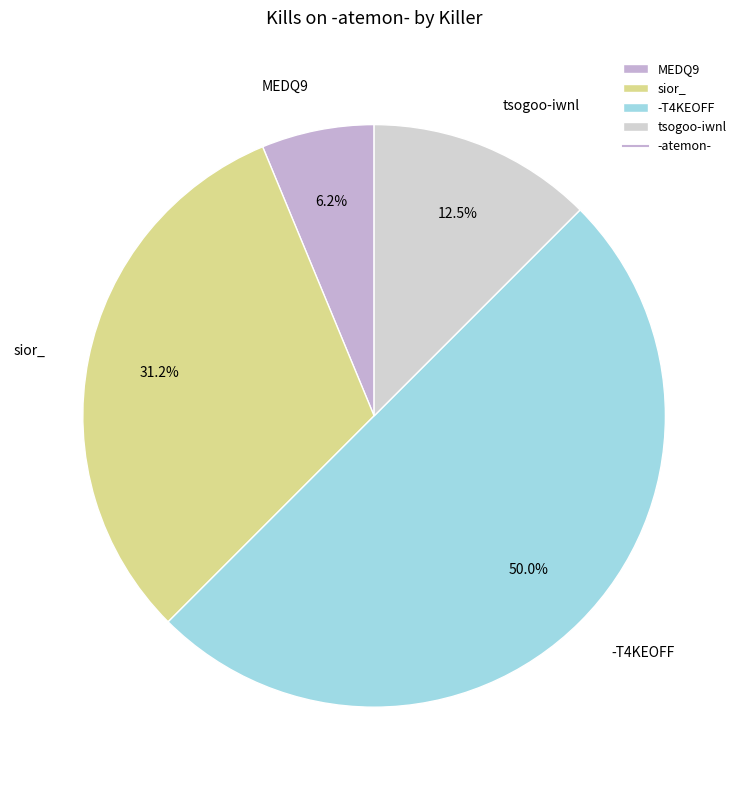

Which slice is the largest?

-T4KEOFF